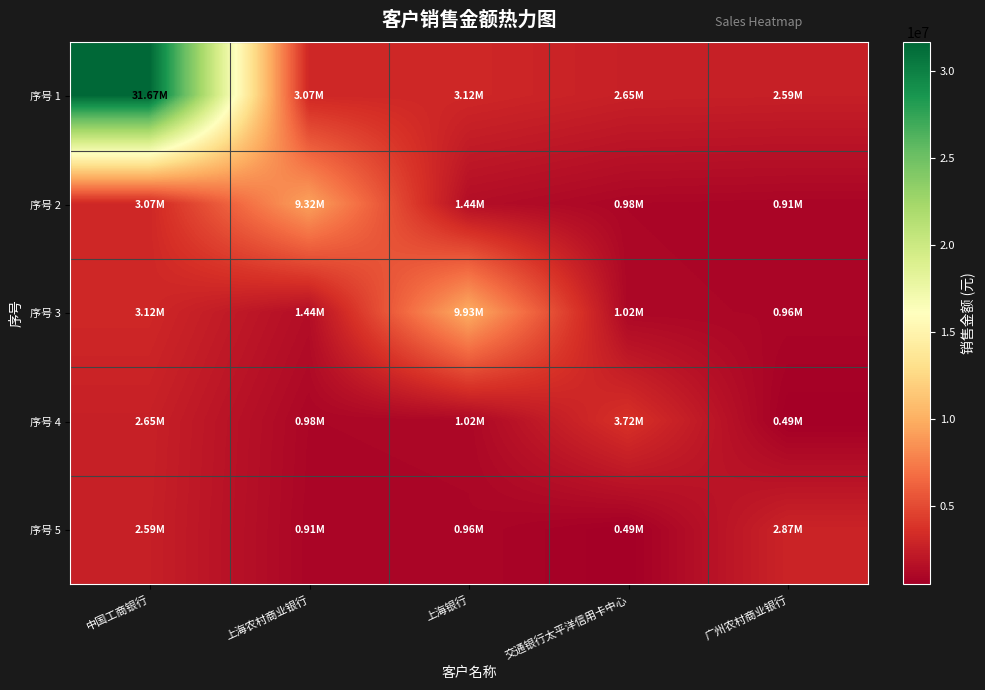

Count the number of data series in this chart.

5